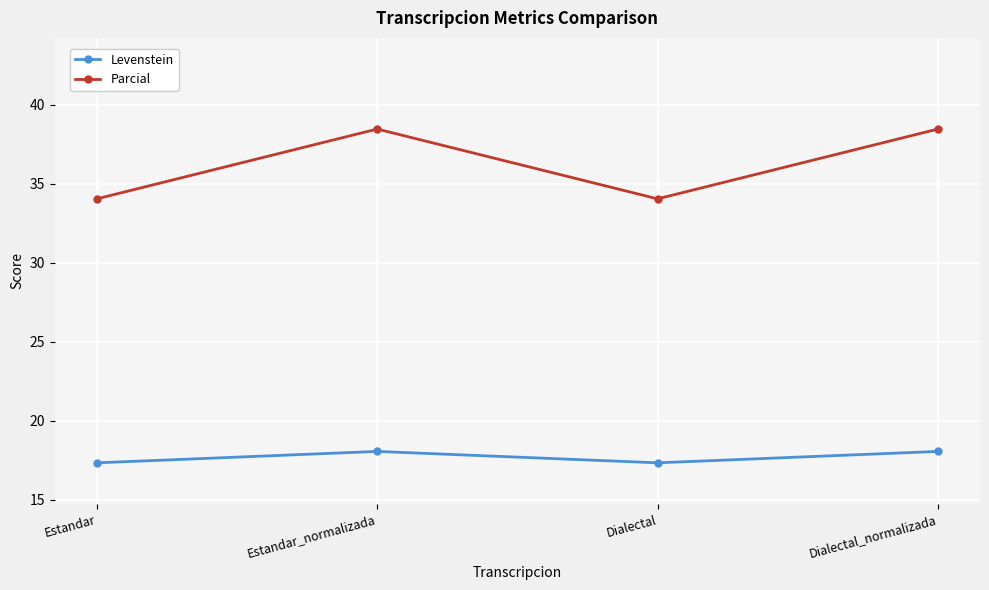

How many lines are shown in the chart?

2